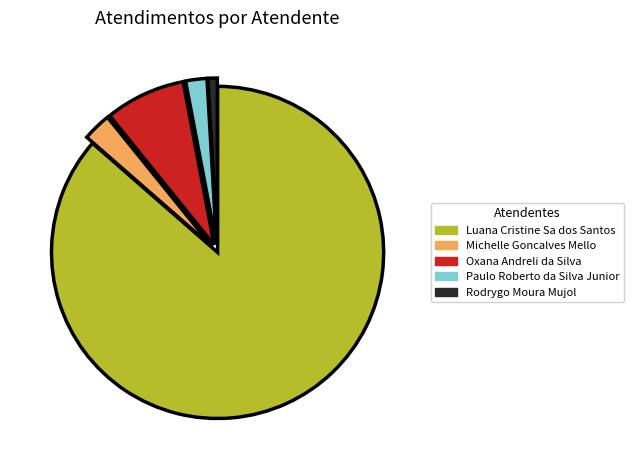

True or false: Paulo Roberto da Silva Junior accounts for 10% of the total.

False